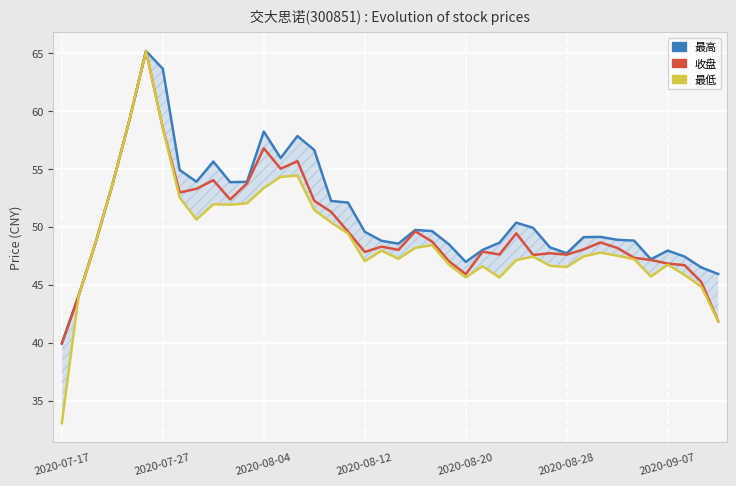

Reading left to right, list all the values displayed in this chart.

最高: 39.9	44.1	48.6	53.6	59.1	65.2	63.6	54.9	53.9	55.6	53.9	53.9	58.2	55.9	57.8	56.6	52.2	52.1	49.6	48.8	48.5	49.7	49.6	48.5	47.0	48.0	48.6	50.4	49.9	48.2	47.7	49.1	49.1	48.9	48.8	47.2	48.0	47.4	46.5	45.9
收盘: 39.9	44.1	48.6	53.6	59.1	65.2	58.5	53.0	53.3	54.0	52.4	53.7	56.8	55.0	55.7	52.2	51.3	49.6	47.8	48.3	48.0	49.6	48.7	47.0	45.9	47.9	47.6	49.4	47.6	47.7	47.6	48.0	48.6	48.2	47.3	47.1	46.8	46.7	45.2	41.8
最低: 33.1	44.1	48.6	53.6	59.1	65.2	58.5	52.5	50.6	51.9	51.9	52.0	53.3	54.3	54.4	51.5	50.4	49.4	47.0	47.9	47.2	48.2	48.4	46.7	45.6	46.6	45.6	47.1	47.4	46.6	46.5	47.5	47.8	47.5	47.2	45.7	46.7	45.9	44.8	41.8